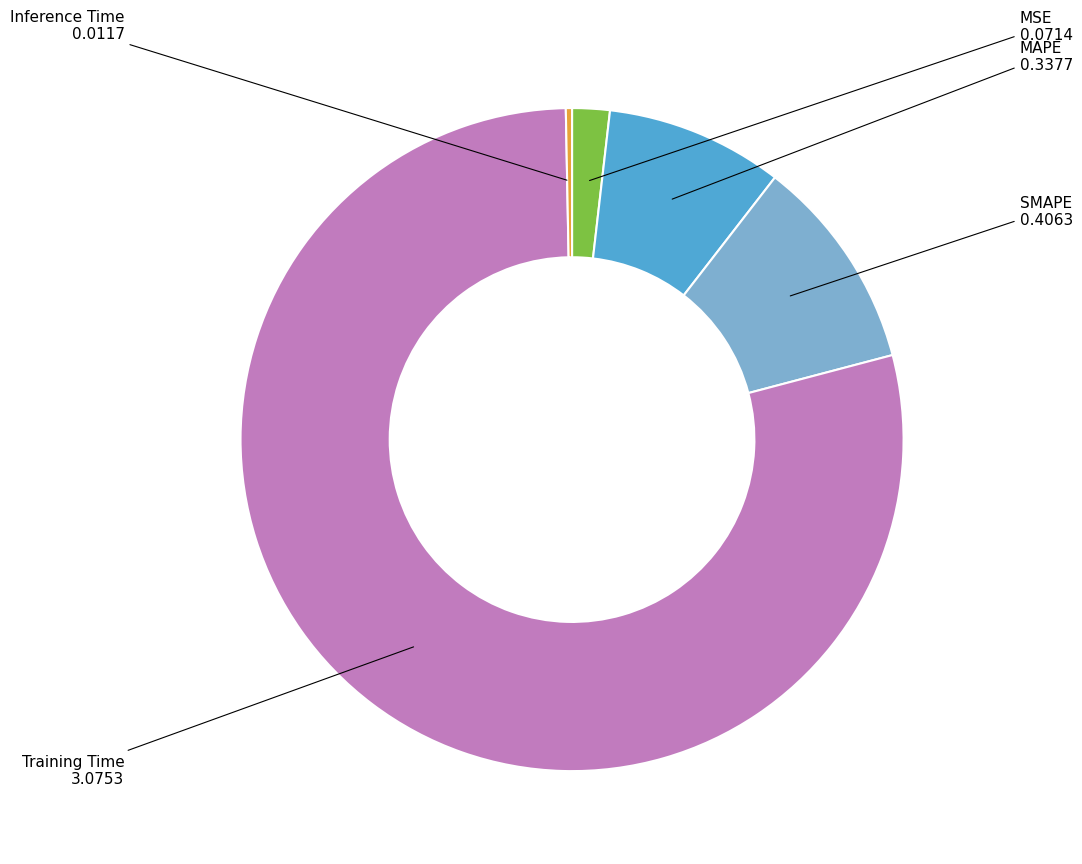

Is the sum of Inference Time and MSE greater than half?

No